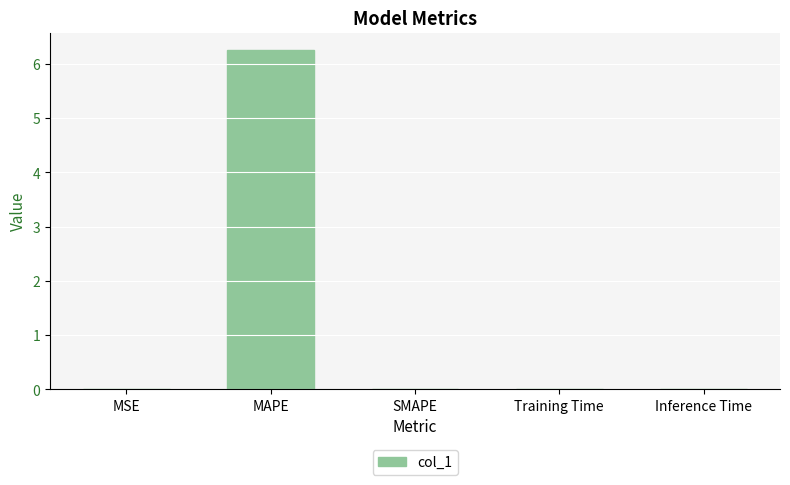

True or false: the data shows -2.3 at SMAPE.

False